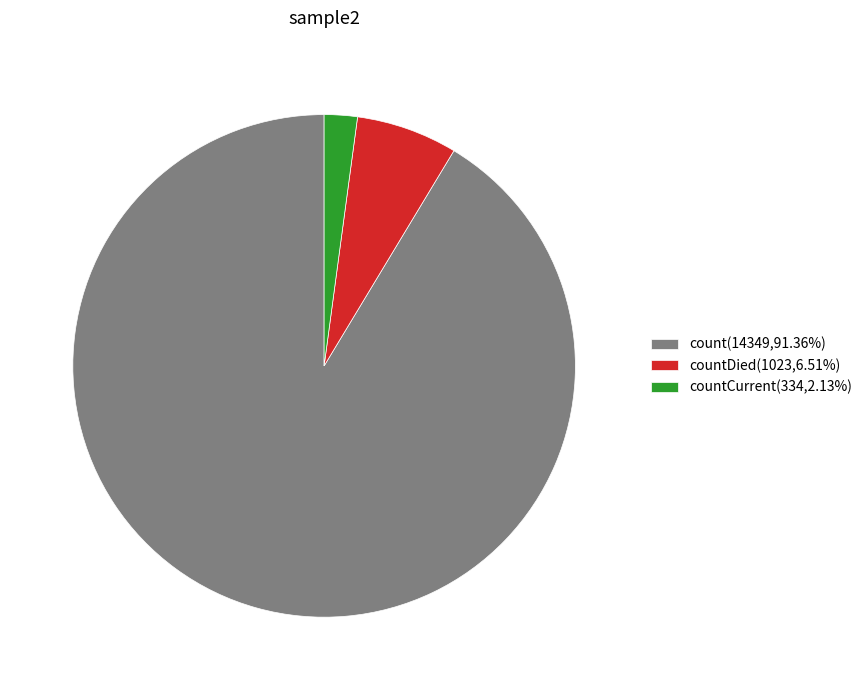

Is there a majority slice in this chart?

Yes